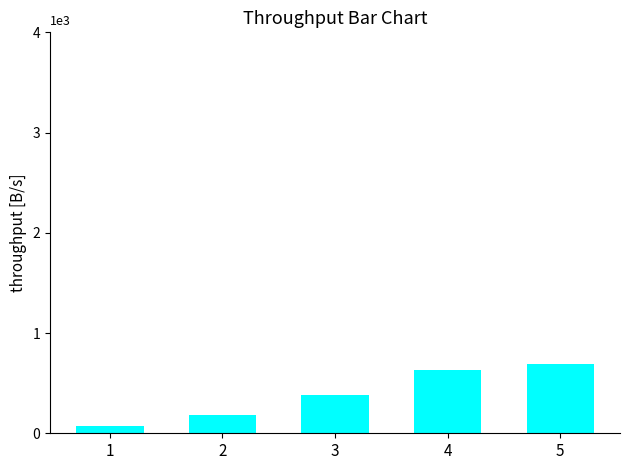

Which has a higher value, 4 or 5?

5